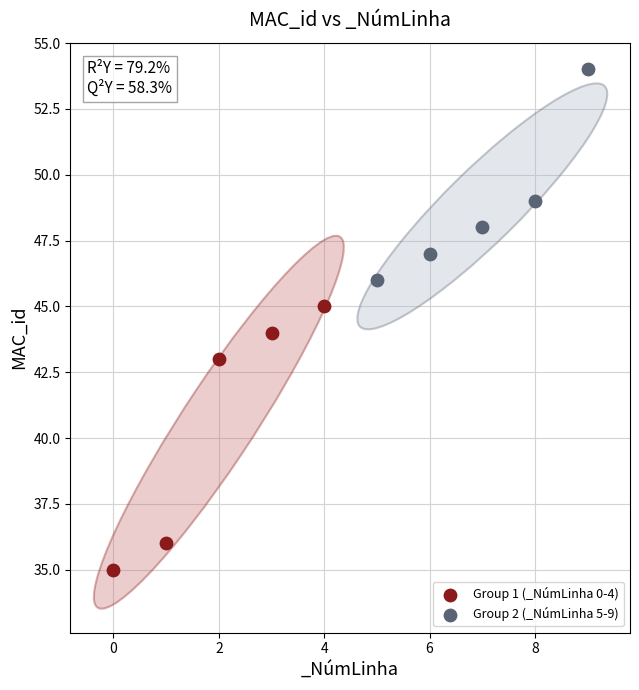

Which series reaches the minimum Y coordinate?

Group 1 (_NúmLinha 0-4)